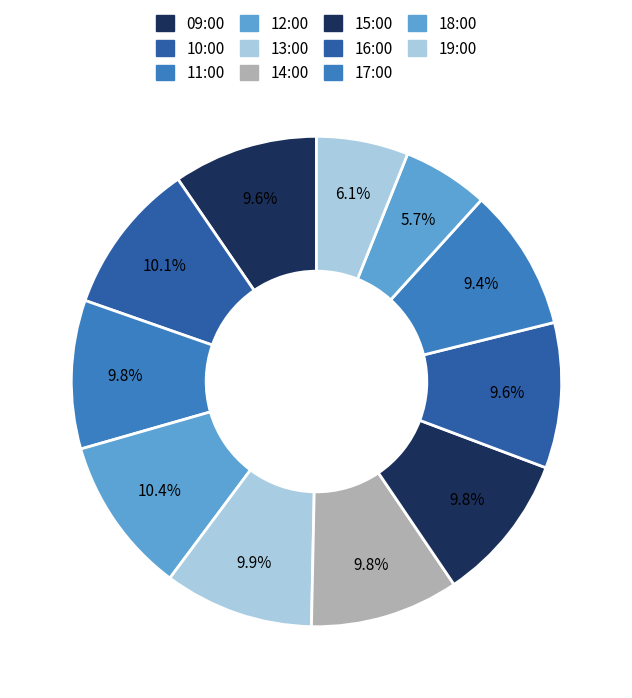

Is there a majority slice in this chart?

No